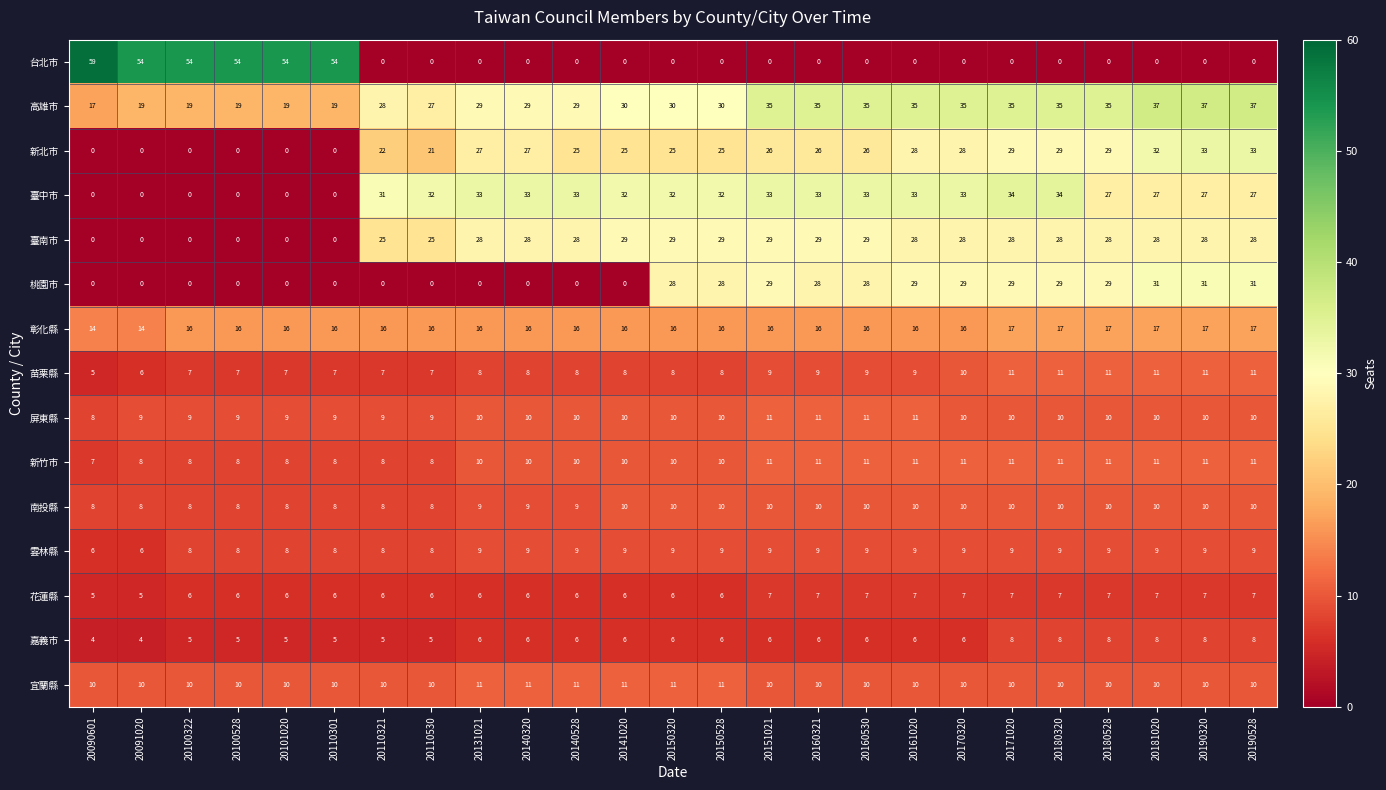

What is the sum of all 台北市 values?

329